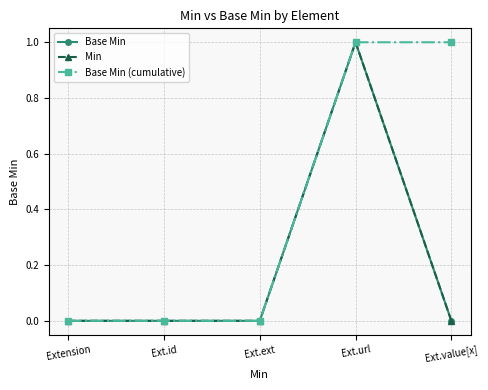

The Base Min series shows 1 at Ext.url. True or false?

True